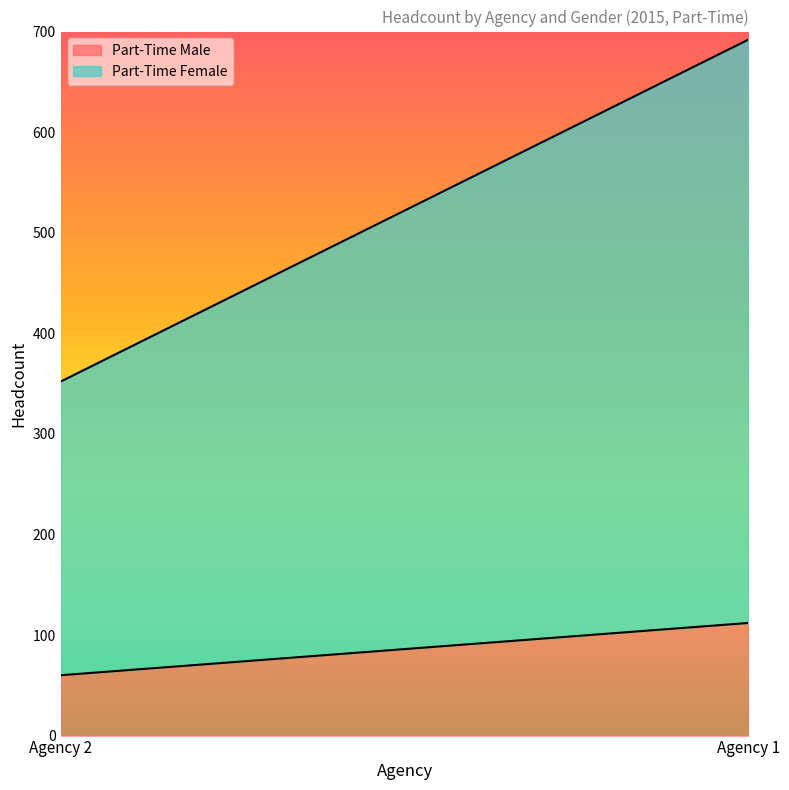

What is the average value of the Part-Time Female series?

436